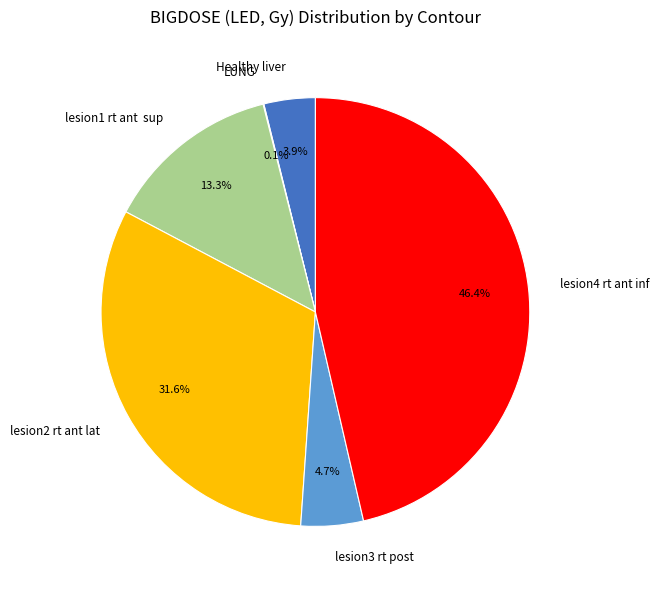

To the nearest percent, what is the average slice percentage?

17%